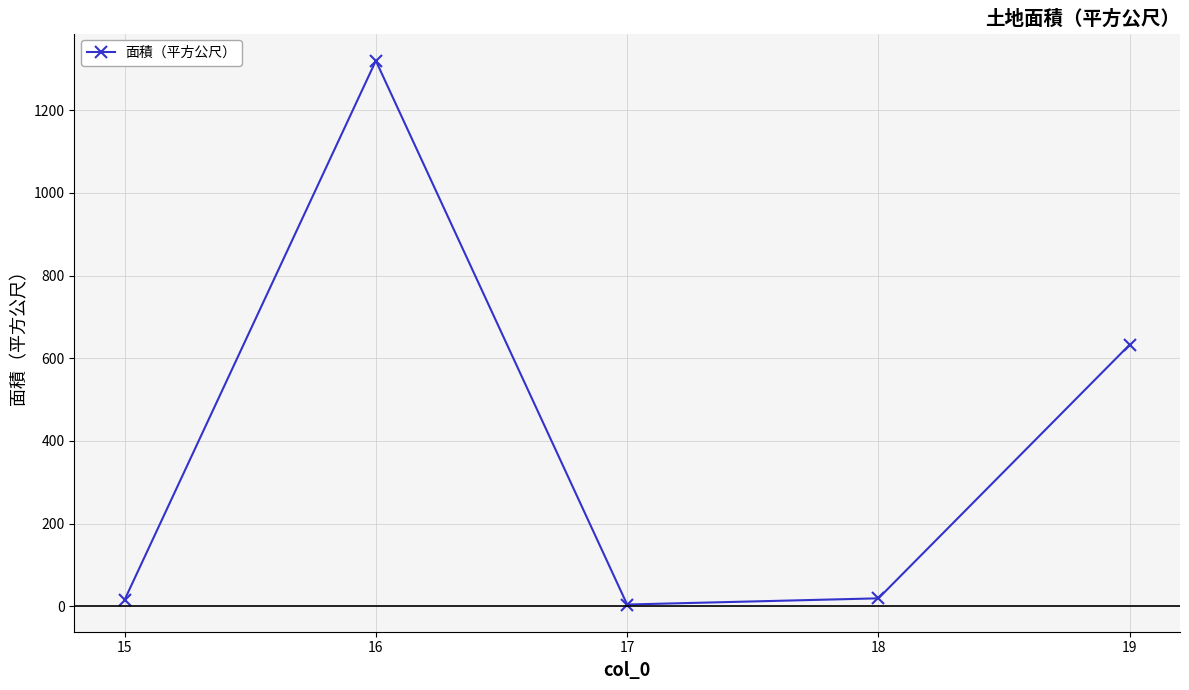

What is the change in value from 16 to 18?

-1301